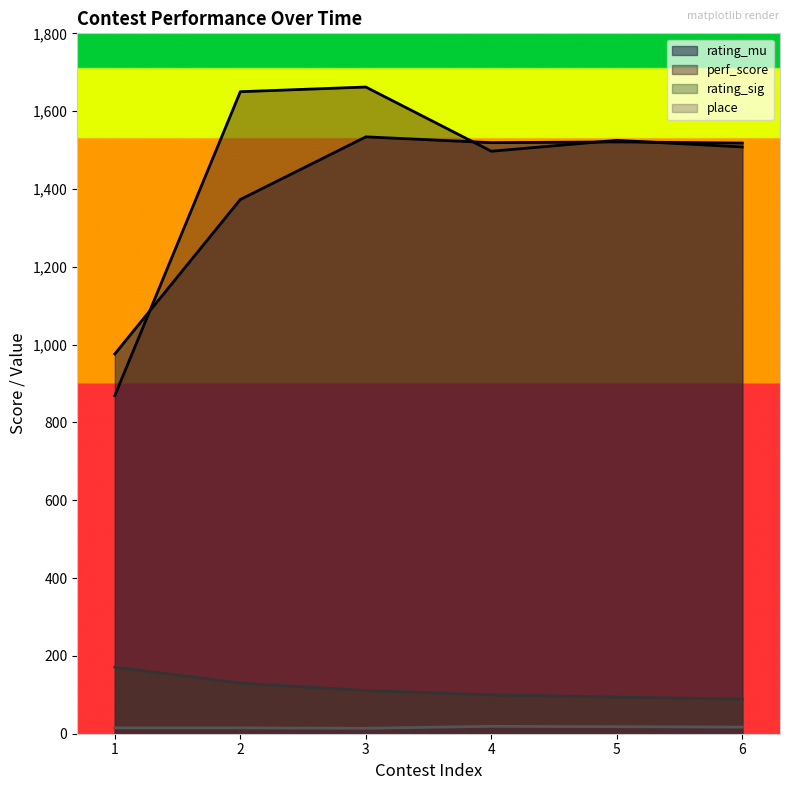

Reading right to left, extract all data points from this chart.

rating_mu: 1518	1521	1519	1534	1373	976
perf_score: 1508	1525	1497	1662	1650	869
rating_sig: 89	94	100	111	130	171
place: 17	18	19	14	15	15